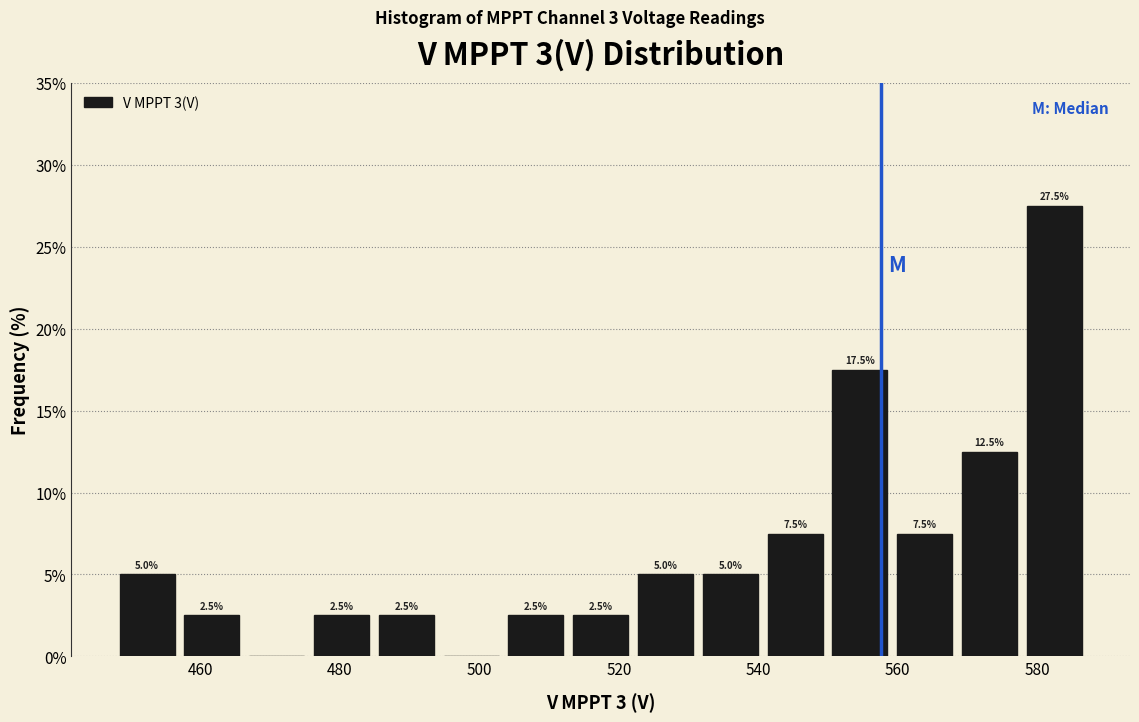

Which range on the x-axis has the tallest bar?

578 to 588